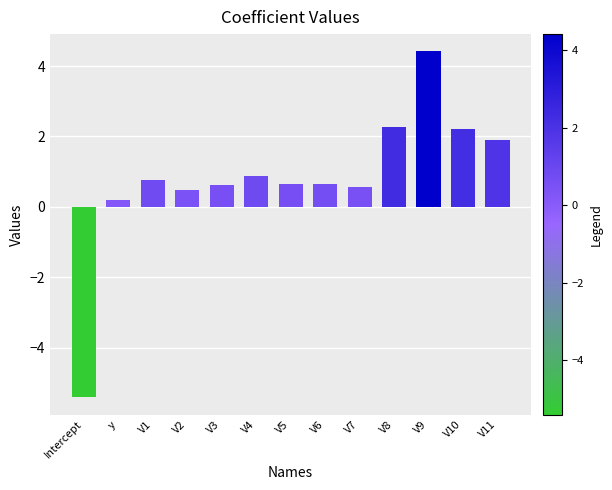

Is it true that the value at V8 is 3.2?

False